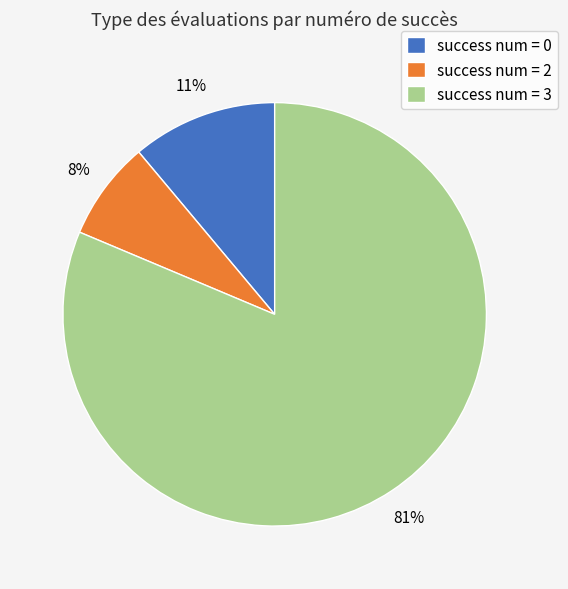

Which slice represents more than half of the pie?

success num = 3